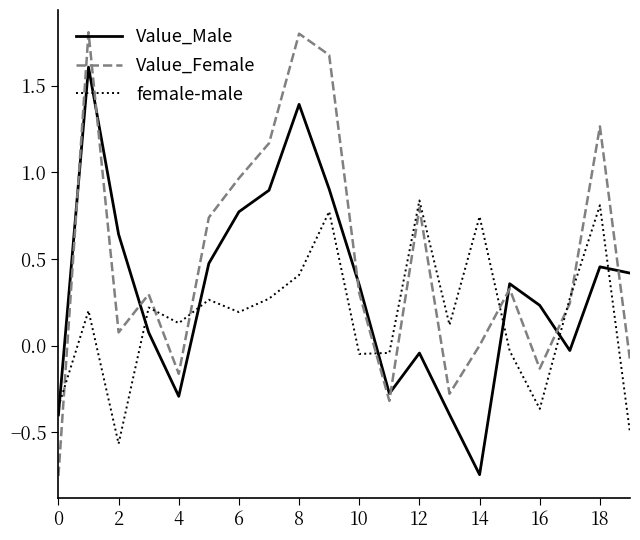

List the series in order of their overall mean, highest first.

Value_Female, Value_Male, female-male